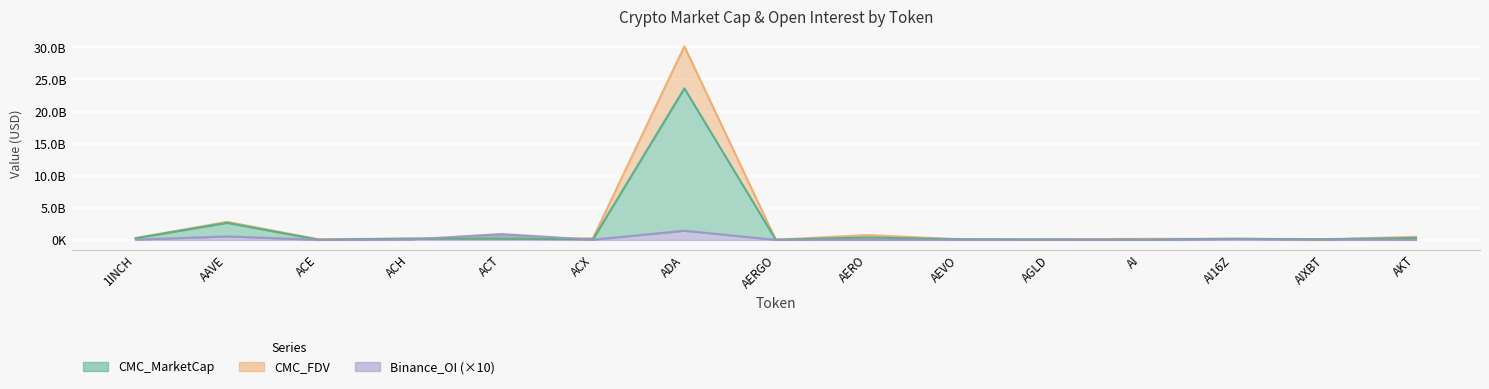

What is the minimum value shown in the chart?

12240920.0